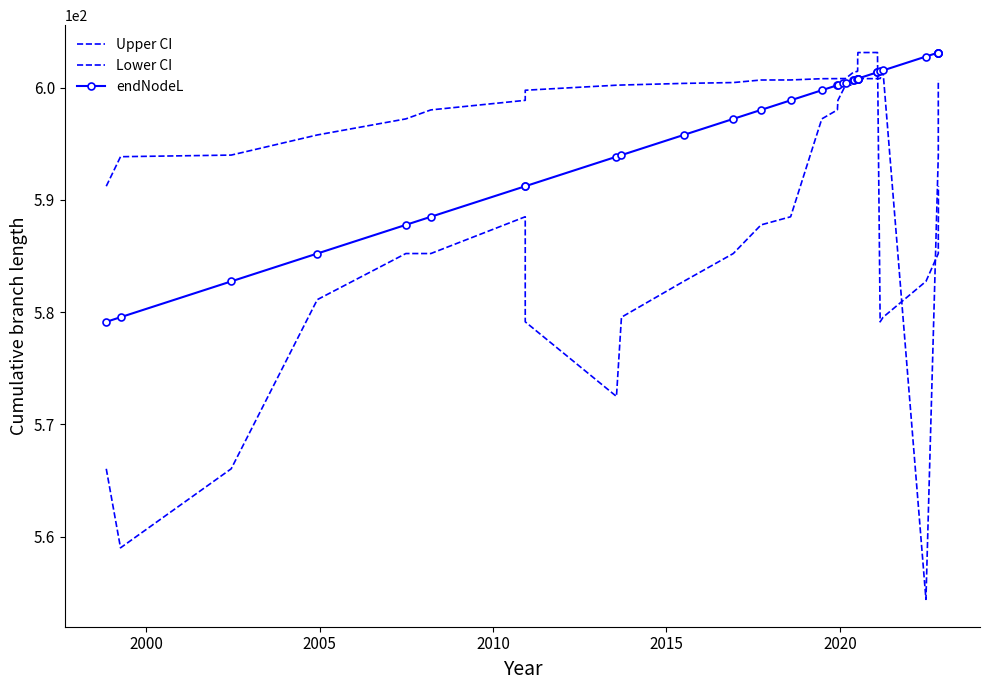

Rank the series by their maximum value, from lowest to highest.

Lower CI, Upper CI, endNodeL